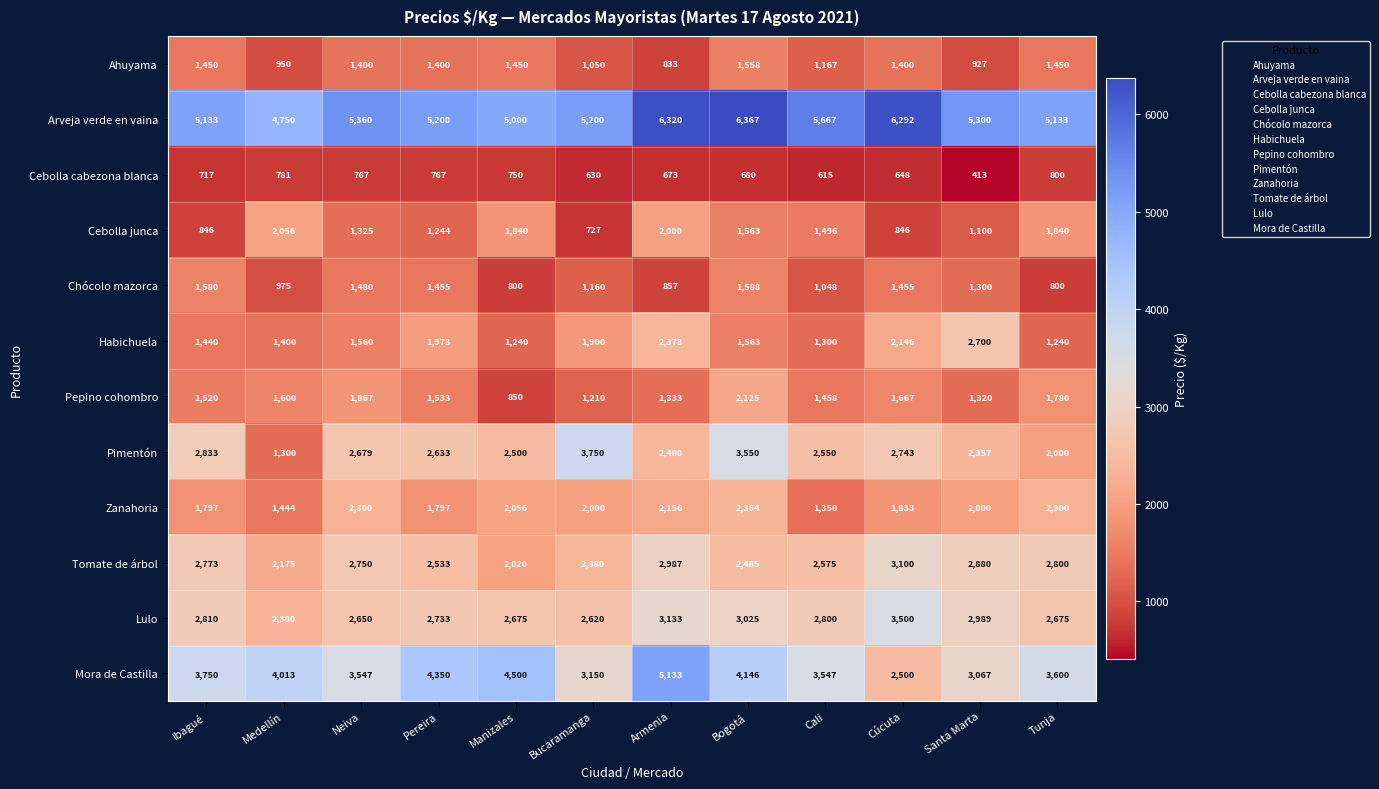

What is the spread (max minus min) of values at Bogotá?

5687